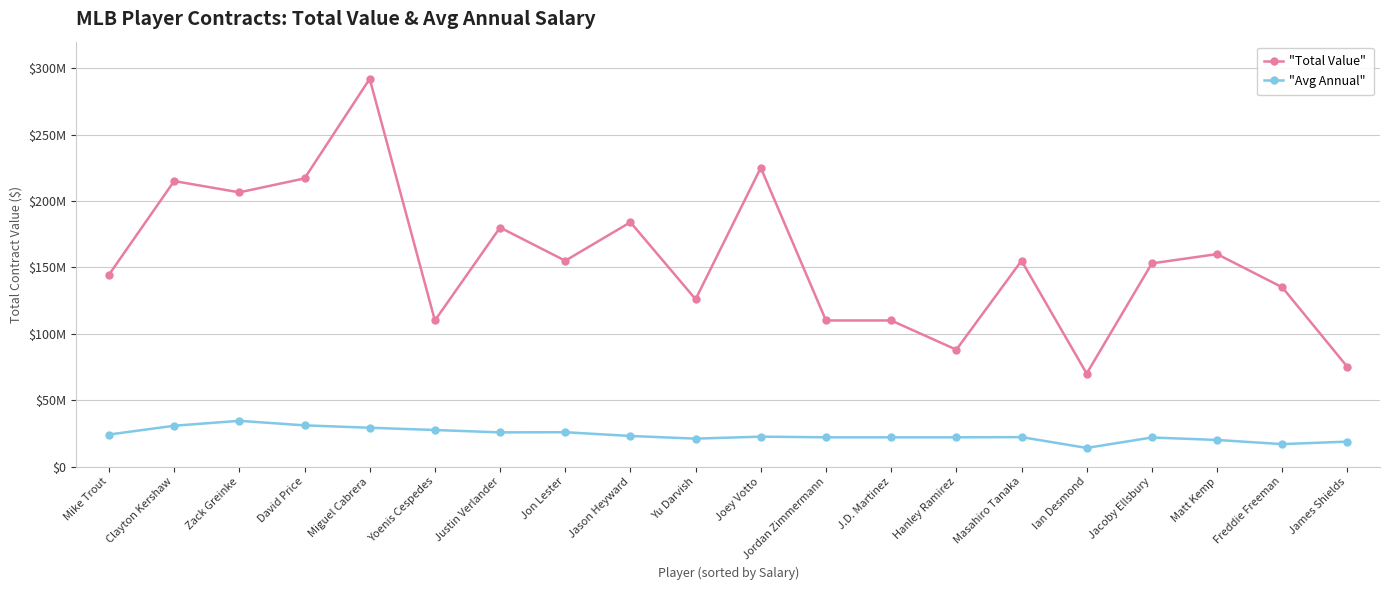

Reading left to right, what are all the values shown in this chart?

Total Value: Mike Trout=144500000	Clayton Kershaw=215000000	Zack Greinke=206500000	David Price=217000000	Miguel Cabrera=292000000	Yoenis Cespedes=110000000	Justin Verlander=180000000	Jon Lester=155000000	Jason Heyward=184000000	Yu Darvish=126000000	Joey Votto=225000000	Jordan Zimmermann=110000000	J.D. Martinez=110000000	Hanley Ramirez=88000000	Masahiro Tanaka=155000000	Ian Desmond=70000000	Jacoby Ellsbury=153000000	Matt Kemp=160000000	Freddie Freeman=135000000	James Shields=75000000
Avg Annual: Mike Trout=24083333	Clayton Kershaw=30714286	Zack Greinke=34416667	David Price=31000000	Miguel Cabrera=29200000	Yoenis Cespedes=27500000	Justin Verlander=25714286	Jon Lester=25833333	Jason Heyward=23000000	Yu Darvish=21000000	Joey Votto=22500000	Jordan Zimmermann=22000000	J.D. Martinez=22000000	Hanley Ramirez=22000000	Masahiro Tanaka=22142857	Ian Desmond=14000000	Jacoby Ellsbury=21857143	Matt Kemp=20000000	Freddie Freeman=16875000	James Shields=18750000